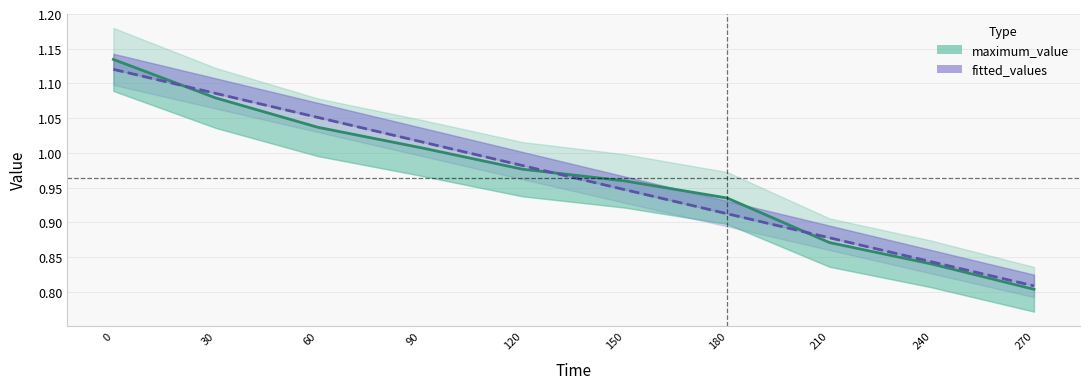

True or false: maximum_value and fitted_values intersect in this chart.

True